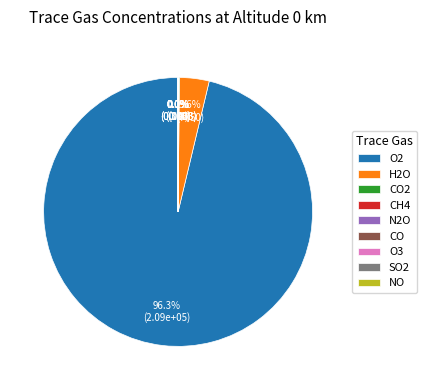

What percentage do SO2 and O2 together represent?

96.3%